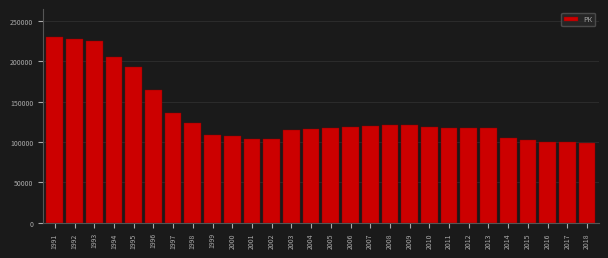

What is the value of the 8th bar from the left?

123493